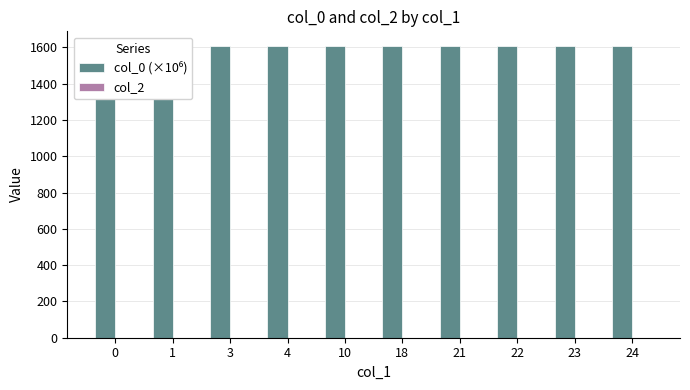

Reading right to left, extract all data points from this chart.

col_0 (×10⁶): 24=1608.3	23=1608.3	22=1608.2	21=1608.2	18=1608.2	10=1608.2	4=1608.2	3=1608.2	1=1608.1	0=1603.8
col_2: 24=0.0	23=0.0	22=0.0	21=0.0	18=0.0	10=0.0	4=0.0	3=0.0	1=0.0	0=0.0